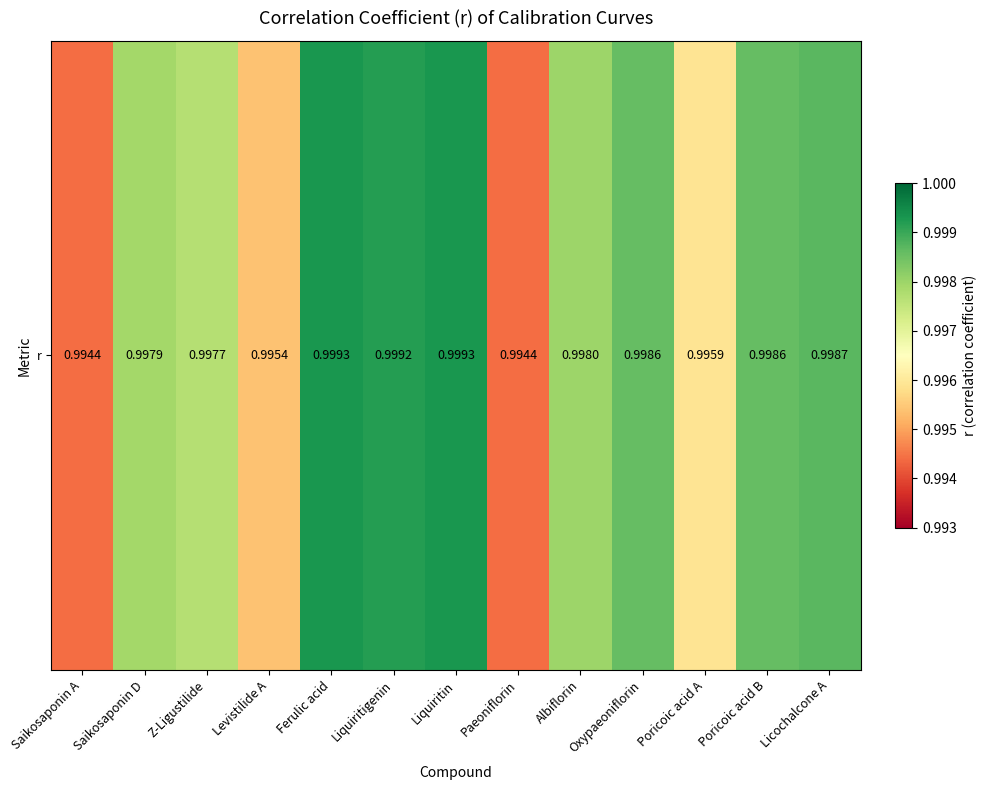

Read the value at Liquiritigenin.

1.0